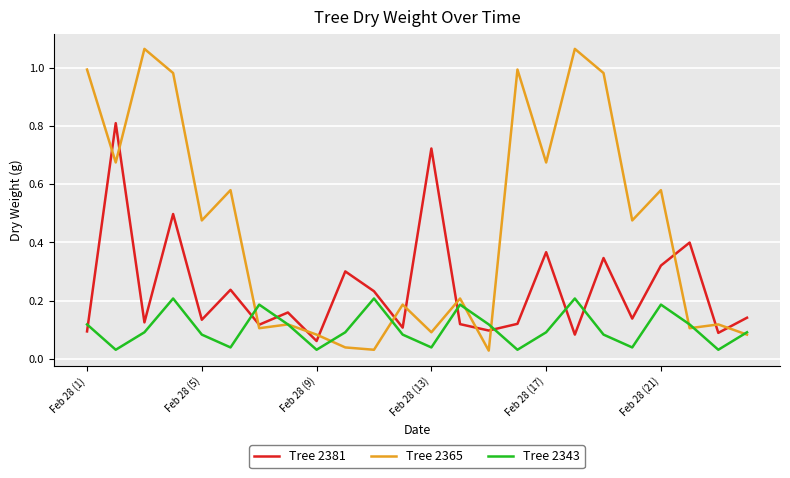

Which series has the largest total across all categories?

Tree 2365